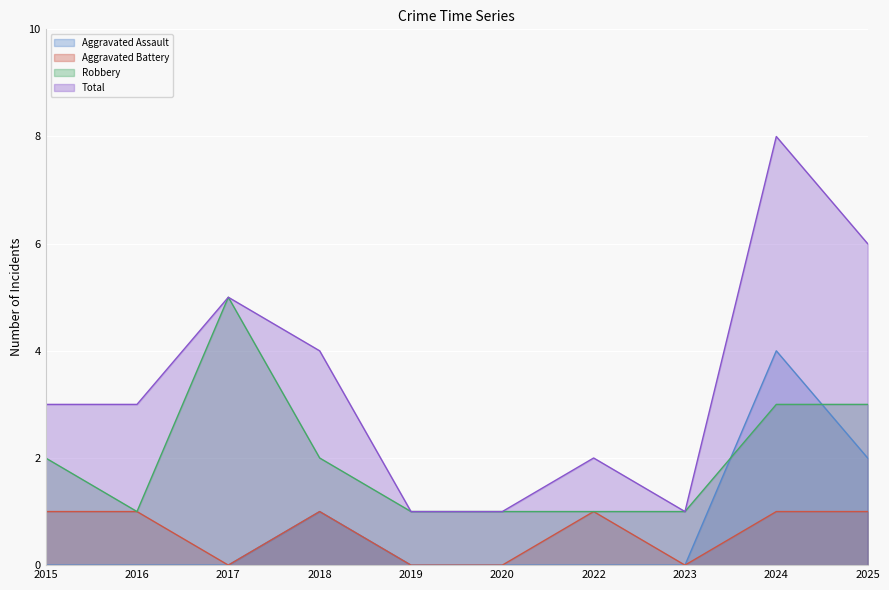

How many lines are shown in the chart?

4